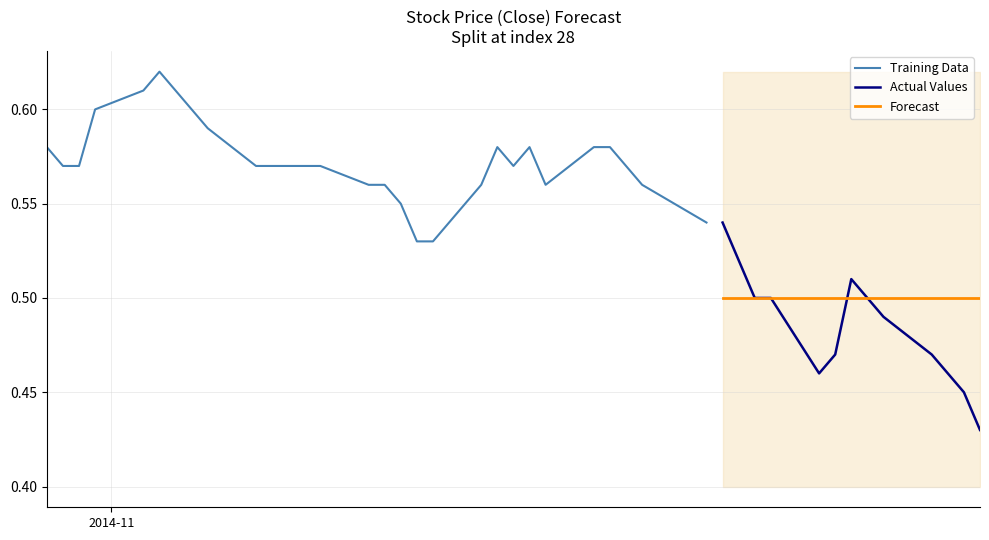

At how many categories does at least one series exceed 0?

40